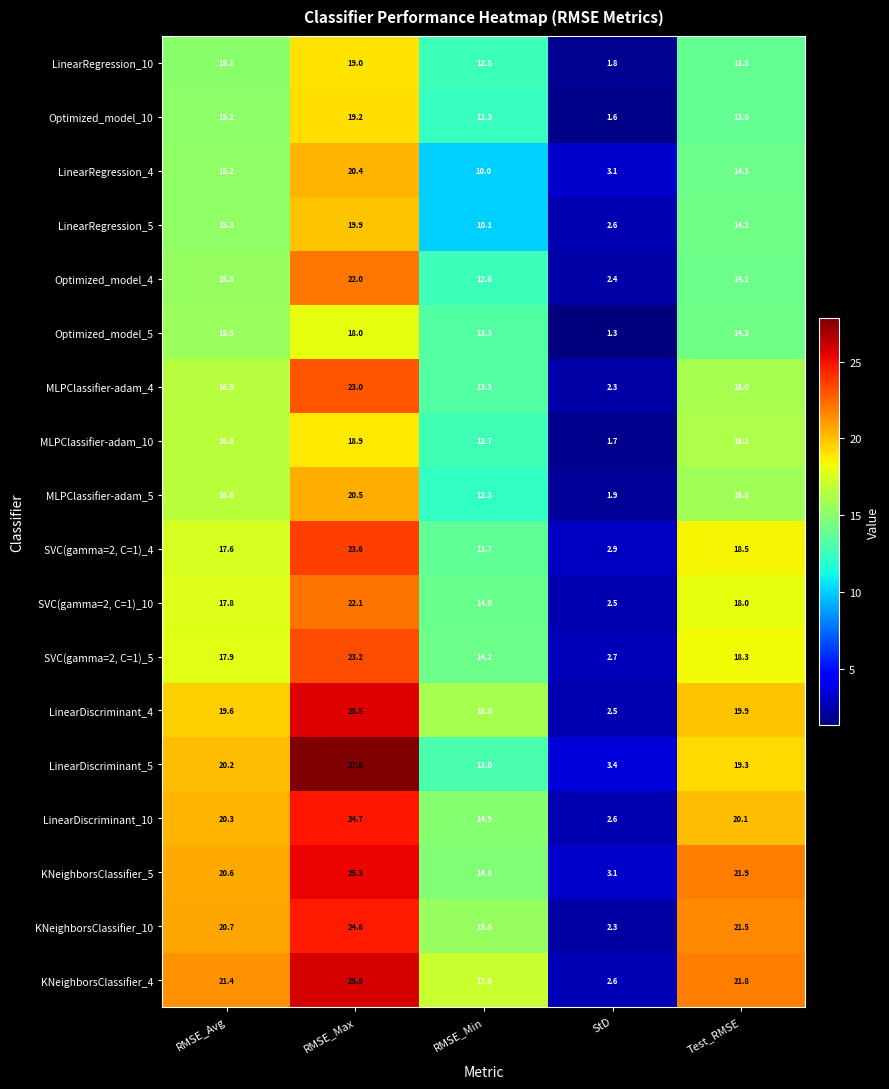

What is the average value of the LinearDiscriminant_5 series?

16.7